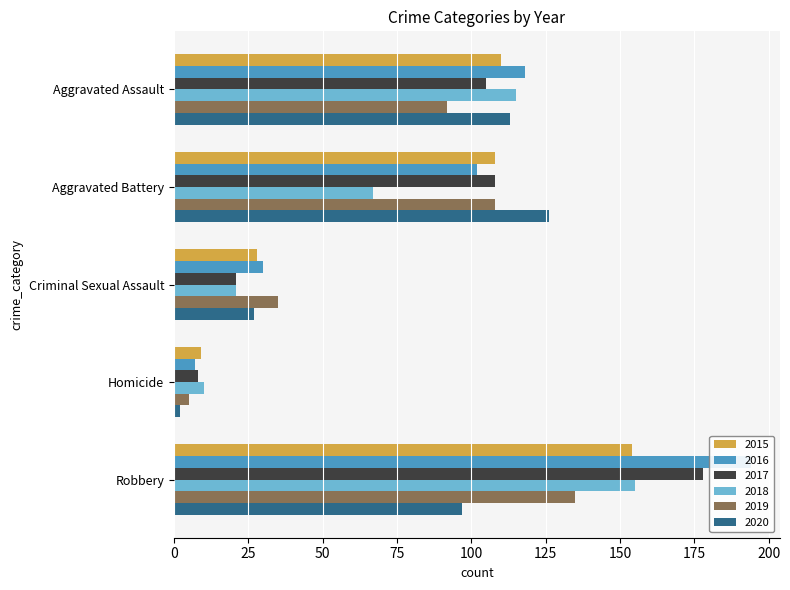

Is it true that 2016 equals 260 at Robbery?

False